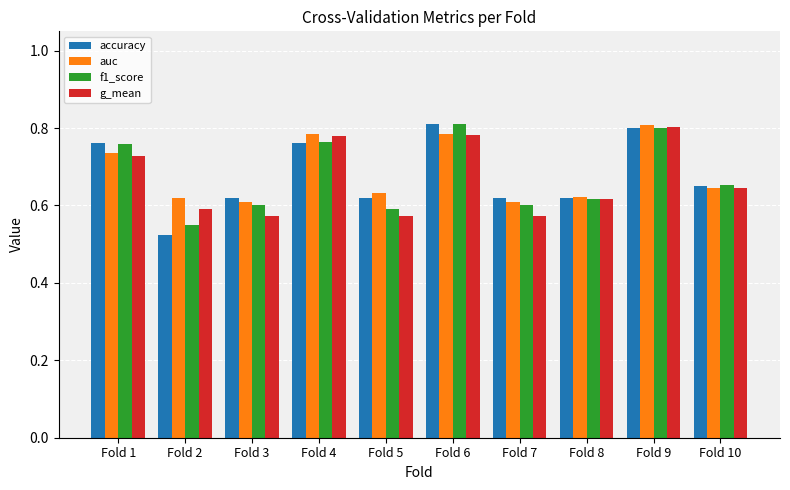

Is it true that f1_score equals 0.2 at Fold 7?

False